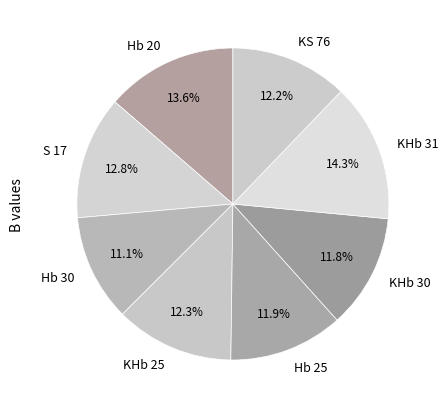

How many segments does this pie chart have?

8